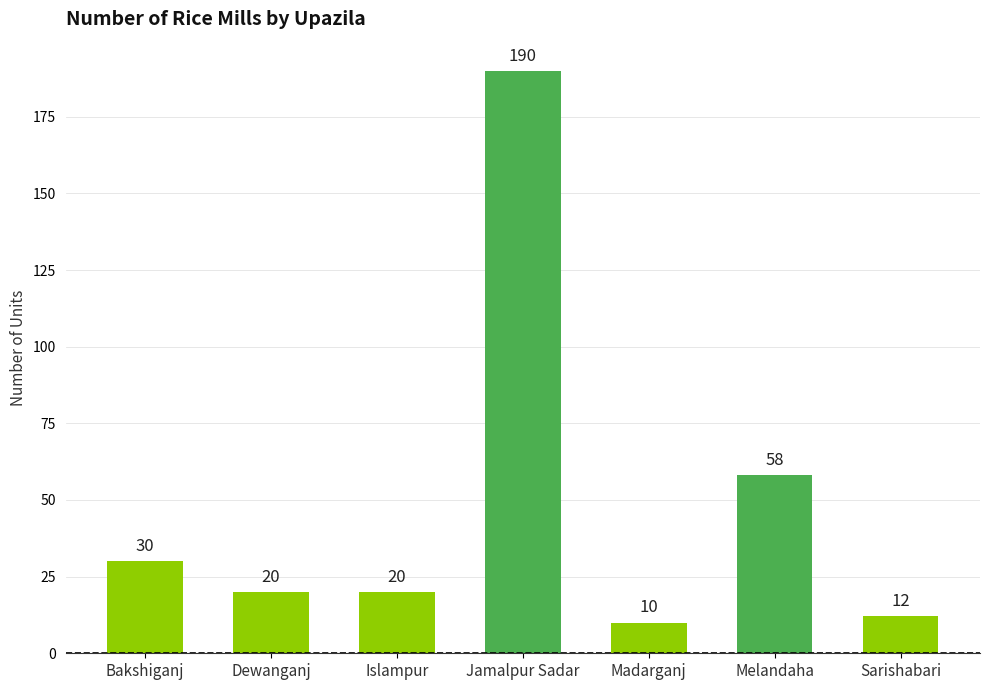

What is the label of the 4th bar from the right?

Jamalpur Sadar